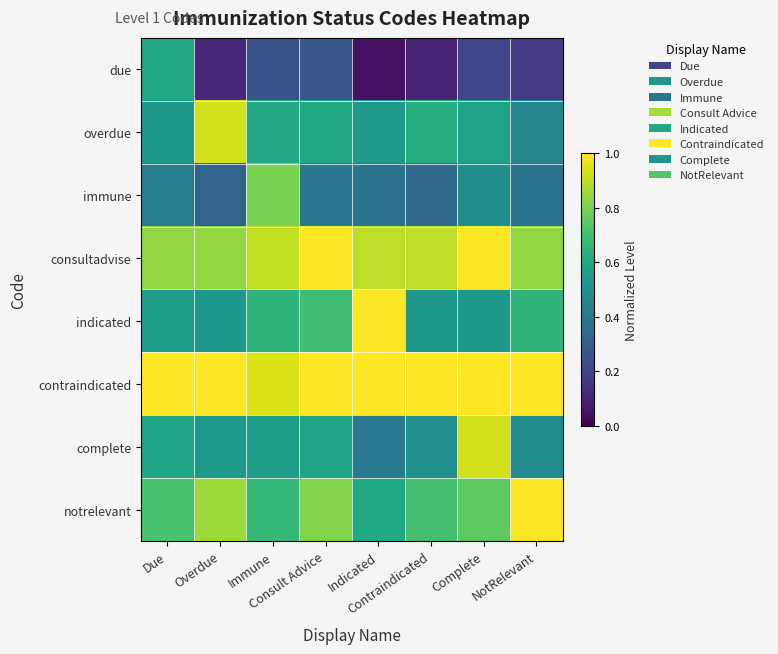

Which series has the widest spread of values?

due